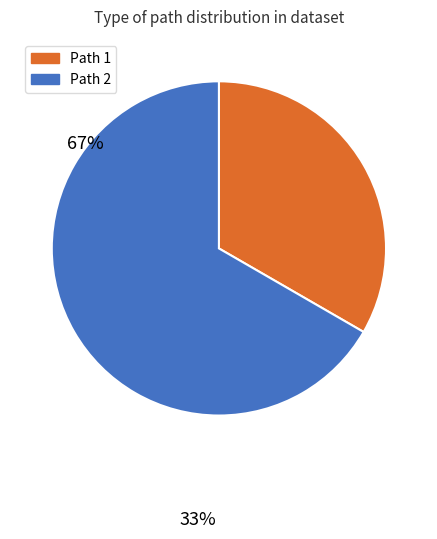

Does any single category account for the majority?

Yes